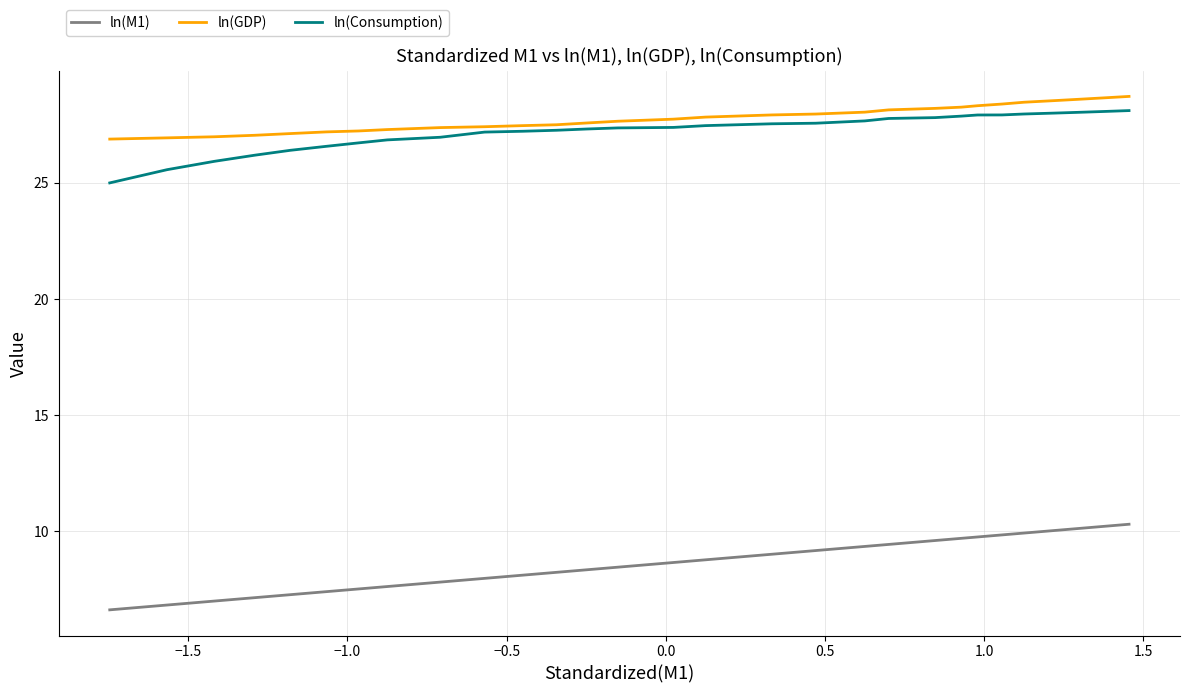

How many lines are shown in the chart?

3